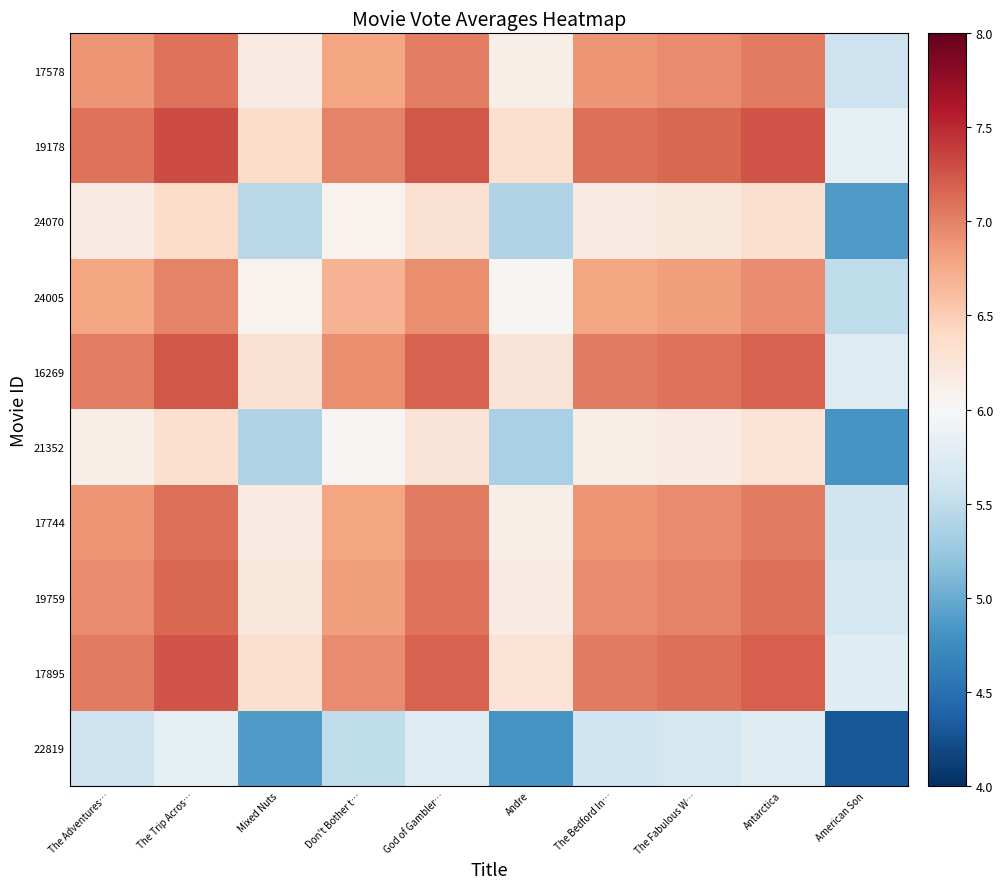

Reading right to left, what are all the values shown in this chart?

17578: American Son=5.6	Antarctica=7.0	The Fabulous W…=6.9	The Bedford In…=6.9	Andre=6.1	God of Gambler…=7.0	Don't Bother t…=6.8	Mixed Nuts=6.2	The Trip Acros…=7.1	The Adventures…=6.9
19178: American Son=5.8	Antarctica=7.2	The Fabulous W…=7.1	The Bedford In…=7.1	Andre=6.3	God of Gambler…=7.2	Don't Bother t…=7.0	Mixed Nuts=6.4	The Trip Acros…=7.3	The Adventures…=7.1
24070: American Son=4.9	Antarctica=6.3	The Fabulous W…=6.2	The Bedford In…=6.2	Andre=5.4	God of Gambler…=6.3	Don't Bother t…=6.1	Mixed Nuts=5.4	The Trip Acros…=6.4	The Adventures…=6.2
24005: American Son=5.5	Antarctica=6.9	The Fabulous W…=6.8	The Bedford In…=6.8	Andre=6.0	God of Gambler…=6.9	Don't Bother t…=6.7	Mixed Nuts=6.1	The Trip Acros…=7.0	The Adventures…=6.8
16269: American Son=5.7	Antarctica=7.2	The Fabulous W…=7.1	The Bedford In…=7.0	Andre=6.3	God of Gambler…=7.2	Don't Bother t…=6.9	Mixed Nuts=6.3	The Trip Acros…=7.2	The Adventures…=7.0
21352: American Son=4.8	Antarctica=6.3	The Fabulous W…=6.2	The Bedford In…=6.1	Andre=5.4	God of Gambler…=6.3	Don't Bother t…=6.0	Mixed Nuts=5.4	The Trip Acros…=6.3	The Adventures…=6.1
17744: American Son=5.6	Antarctica=7.0	The Fabulous W…=6.9	The Bedford In…=6.9	Andre=6.1	God of Gambler…=7.0	Don't Bother t…=6.8	Mixed Nuts=6.2	The Trip Acros…=7.1	The Adventures…=6.9
19759: American Son=5.6	Antarctica=7.1	The Fabulous W…=7.0	The Bedford In…=6.9	Andre=6.2	God of Gambler…=7.1	Don't Bother t…=6.8	Mixed Nuts=6.2	The Trip Acros…=7.1	The Adventures…=6.9
17895: American Son=5.8	Antarctica=7.2	The Fabulous W…=7.1	The Bedford In…=7.0	Andre=6.3	God of Gambler…=7.2	Don't Bother t…=6.9	Mixed Nuts=6.3	The Trip Acros…=7.2	The Adventures…=7.0
22819: American Son=4.3	Antarctica=5.8	The Fabulous W…=5.6	The Bedford In…=5.6	Andre=4.8	God of Gambler…=5.7	Don't Bother t…=5.5	Mixed Nuts=4.9	The Trip Acros…=5.8	The Adventures…=5.6